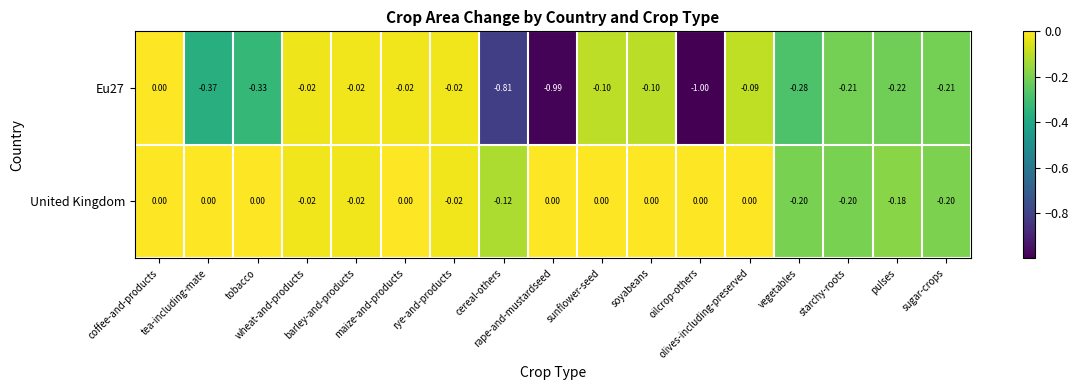

Which series has the largest total across all categories?

United Kingdom